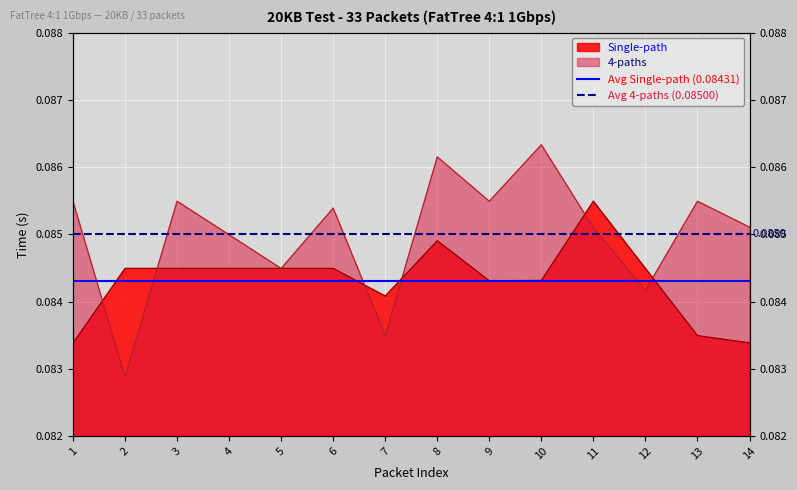

Read the Avg 4-paths (0.08500) value at 1.

0.1